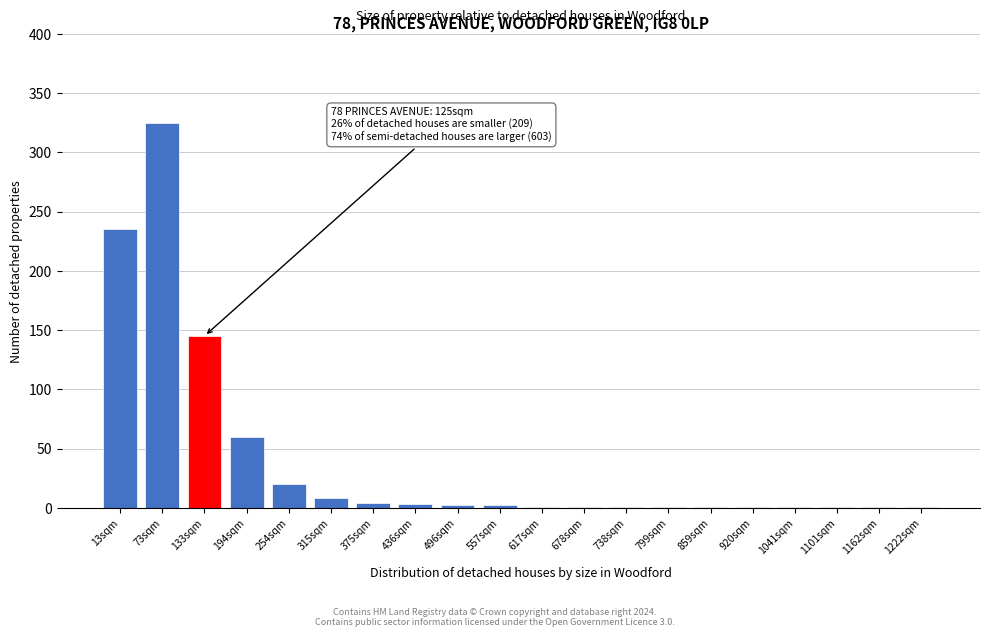

The chart shows a value of 8 at 315sqm. True or false?

True